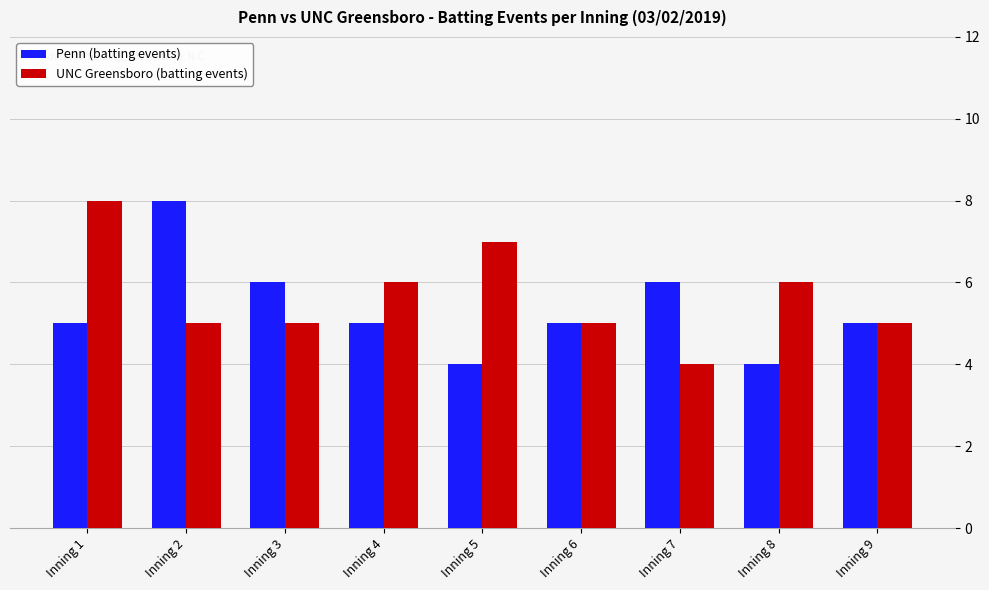

Which series has the largest total across all categories?

UNC Greensboro (batting events)